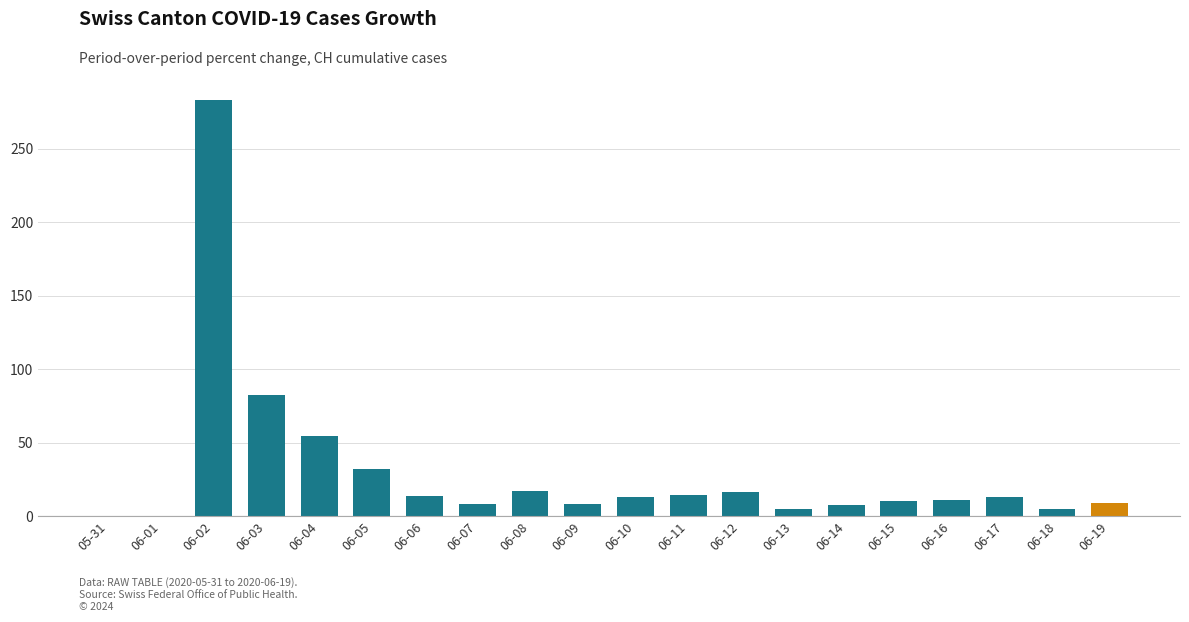

Are the bars horizontal?

No